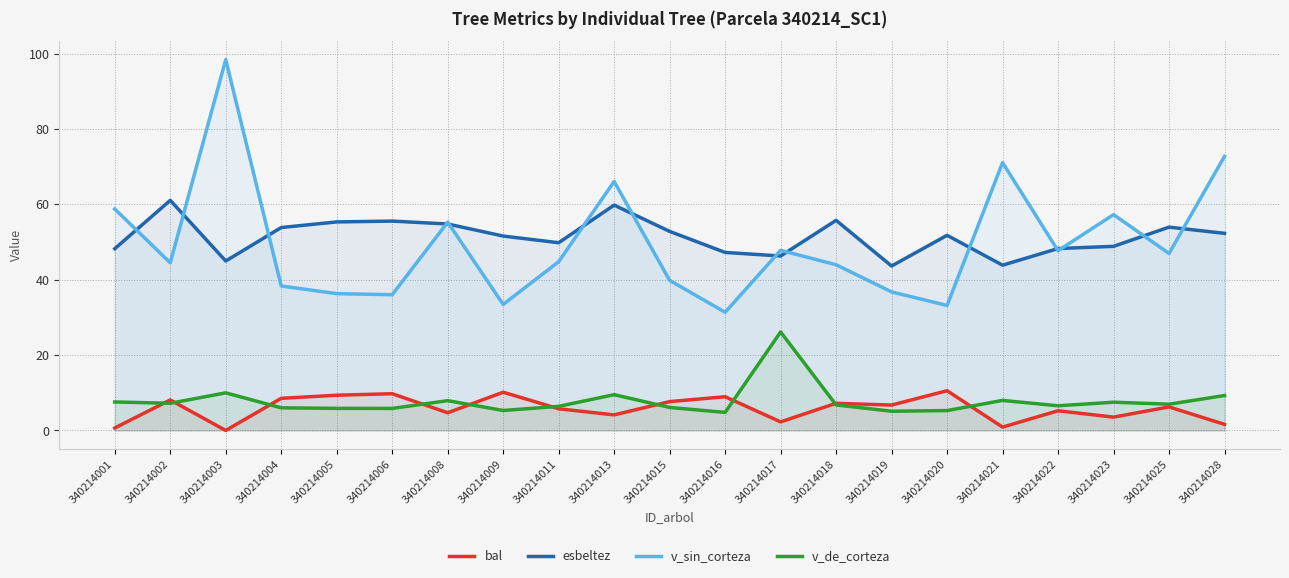

What is the value of the v_sin_corteza point at the 3rd from the left?

98.4